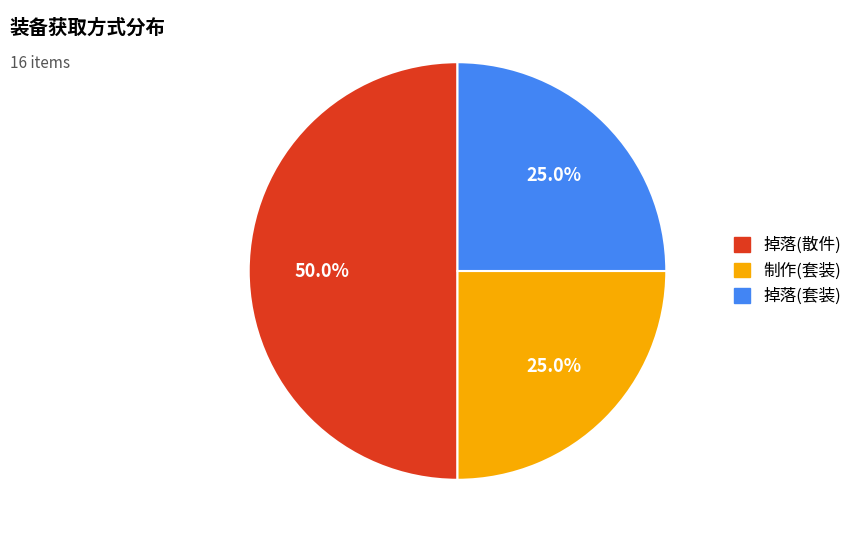

Count the number of slices in the pie.

3